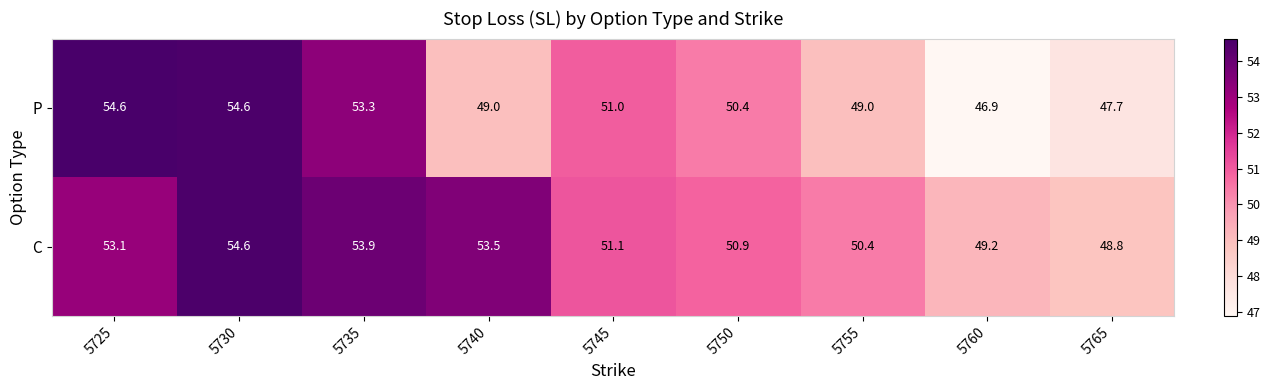

Between 5740 and 5755, which series saw the biggest shift?

C